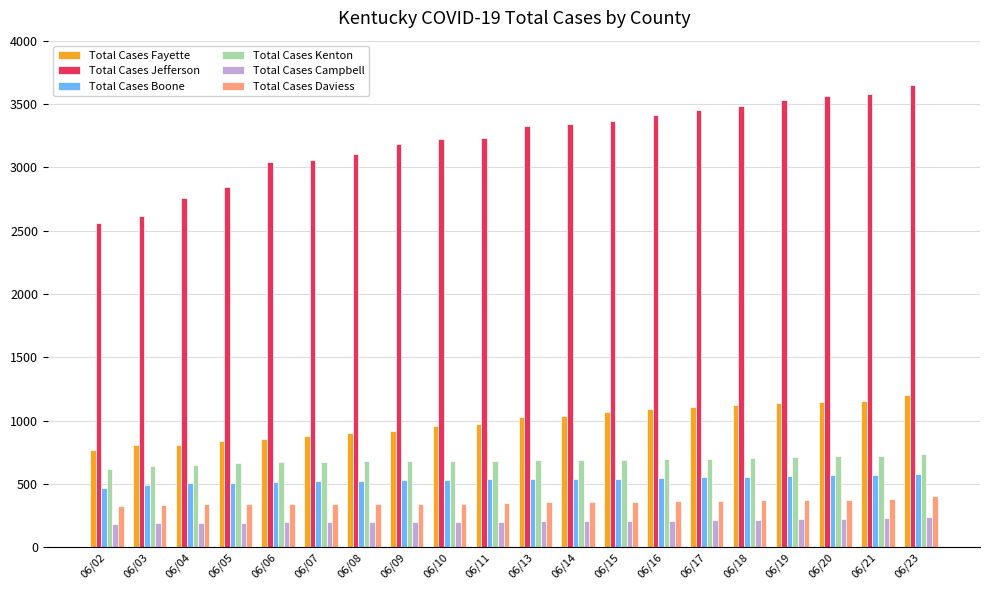

How many values in the Total Cases Daviess series are below 353?

10